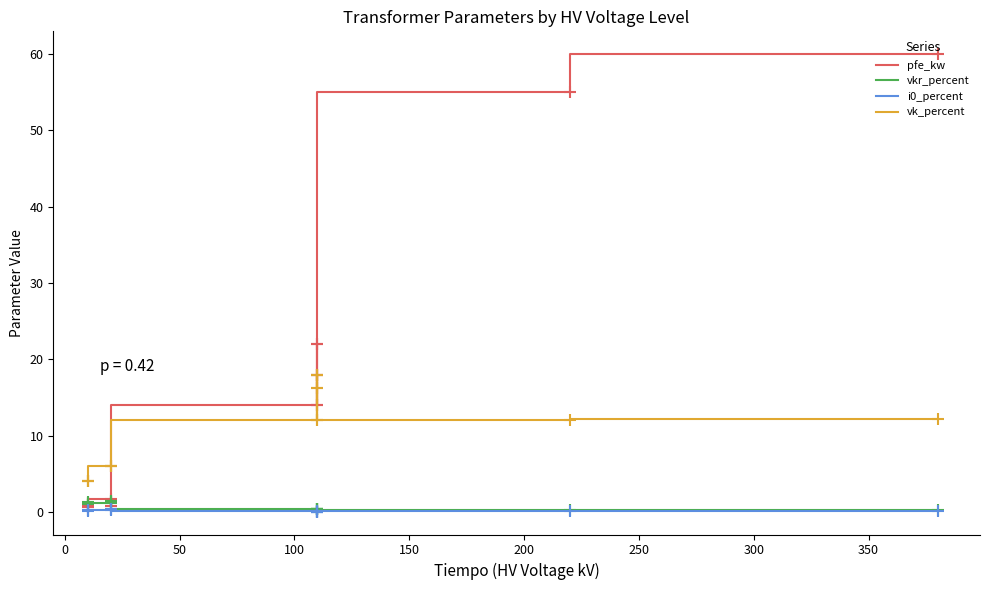

Reading right to left, extract all data points from this chart.

pfe_kw: 1.2	0.9	0.6	1.6	1.4	0.8	14.0	18.0	22.0	14.0	18.0	22.0	55.0	60.0
vkr_percent: 1.1	1.3	1.2	1.2	1.4	1.4	0.4	0.3	0.3	0.4	0.3	0.3	0.3	0.2
i0_percent: 0.2	0.2	0.2	0.3	0.3	0.3	0.1	0.1	0.0	0.1	0.1	0.0	0.1	0.1
vk_percent: 4.0	4.0	4.0	6.0	6.0	6.0	12.0	16.2	18.0	12.0	16.2	18.0	12.0	12.2